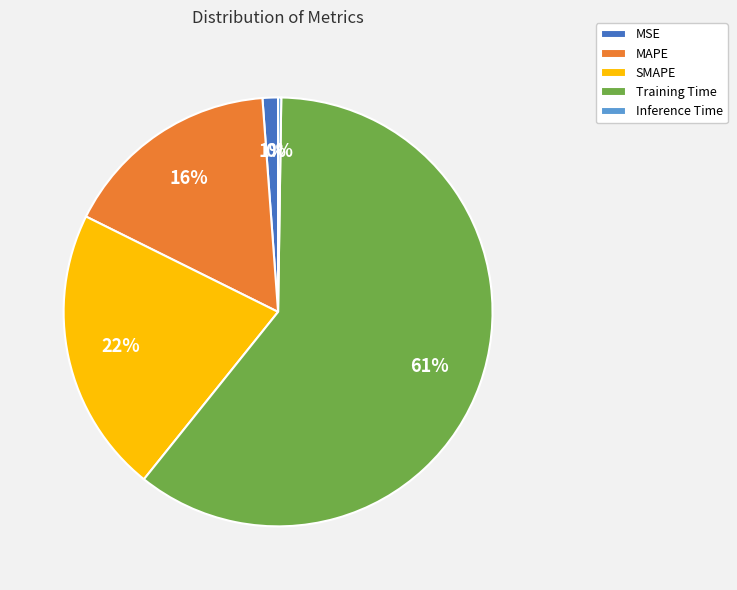

Is the sum of SMAPE and MAPE greater than half?

No